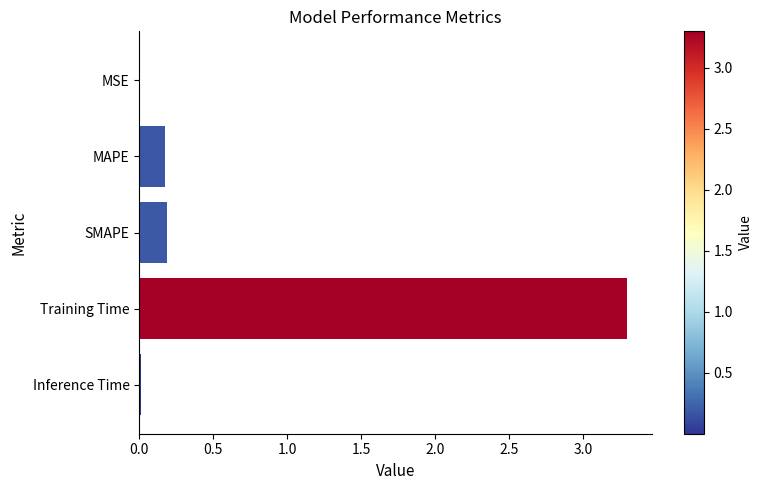

The value at SMAPE is 0.0. True or false?

False